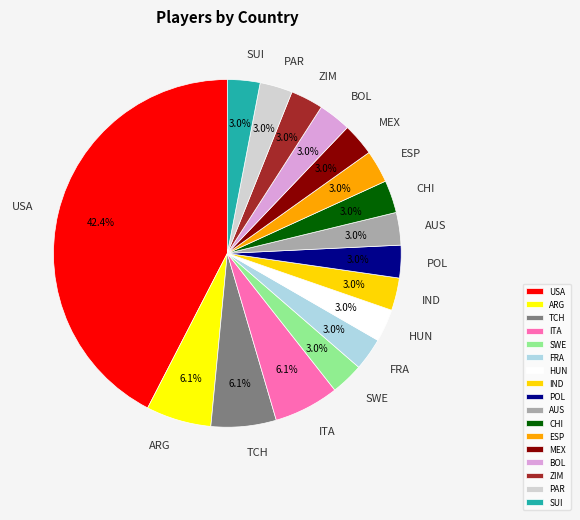

Between PAR and ARG, which is larger?

ARG